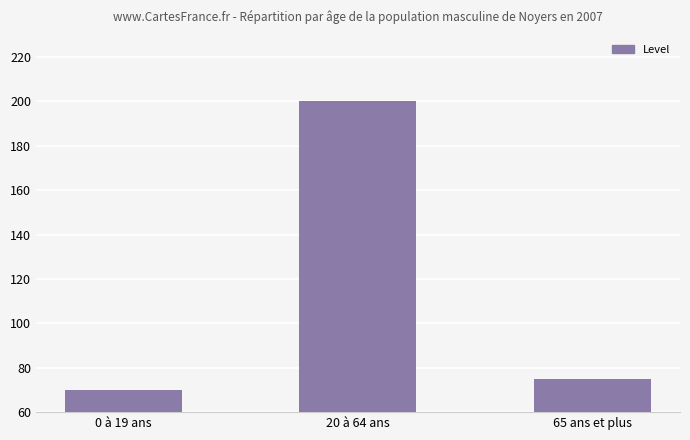

What is the difference between the values at 0 à 19 ans and 20 à 64 ans?

130